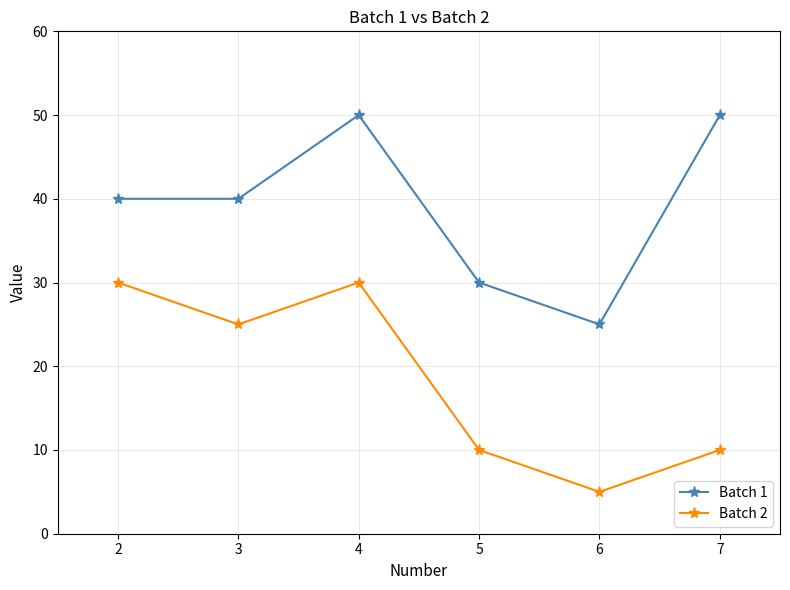

What is the total value across all series at 4?

80